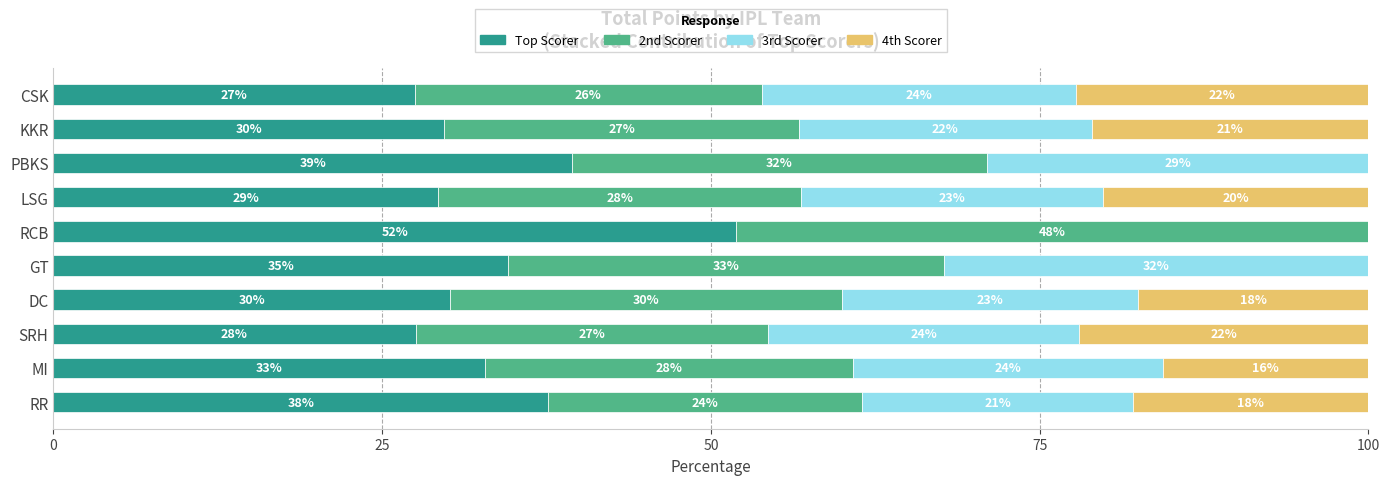

What is the sum of all Top Scorer values?

340.5